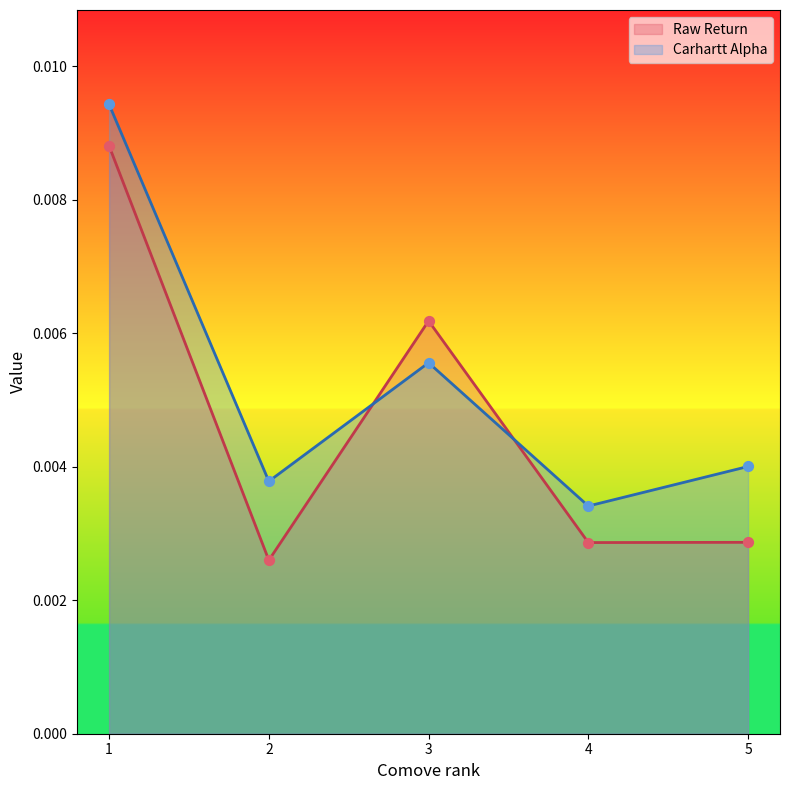

At which category is the sum across all series the highest?

1